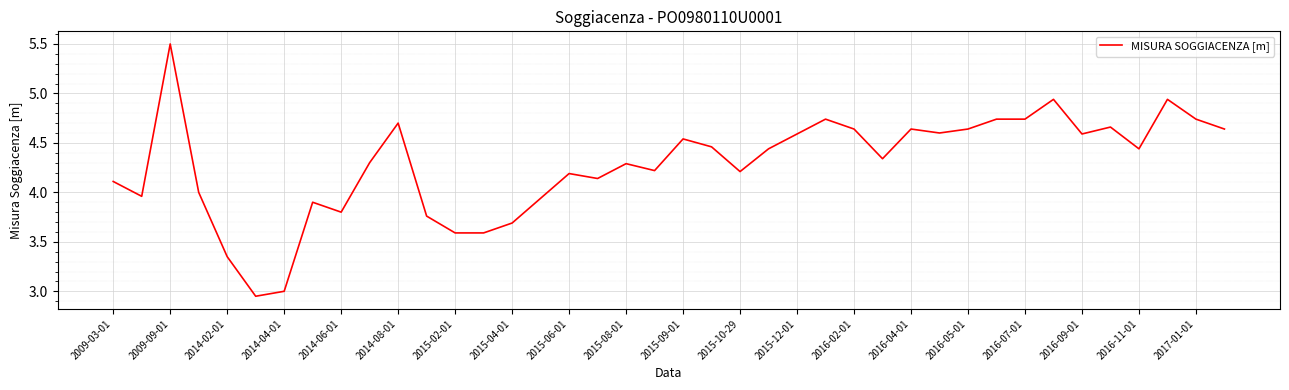

What is the maximum value shown in the chart?

5.5